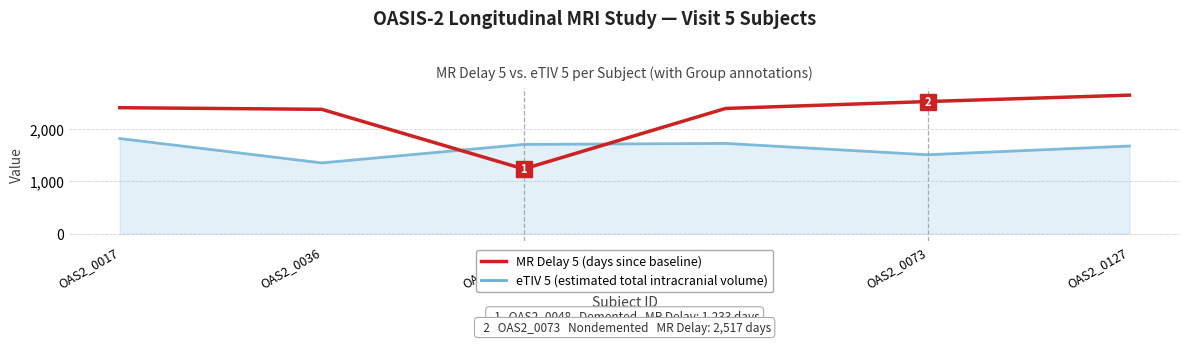

What is the maximum value shown in the chart?

2639